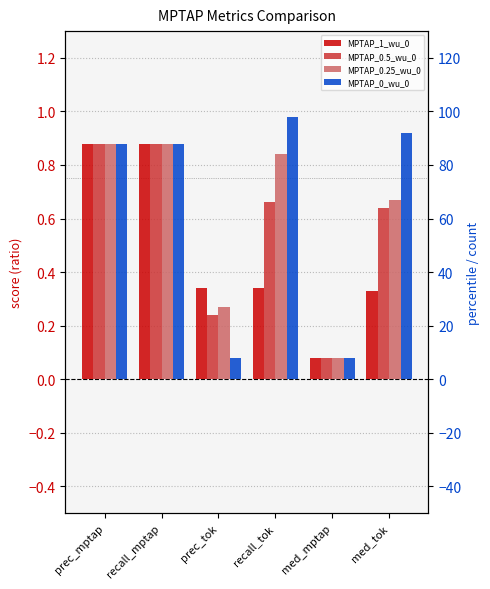

At which label does MPTAP_0.25_wu_0 reach its minimum?

med_mptap